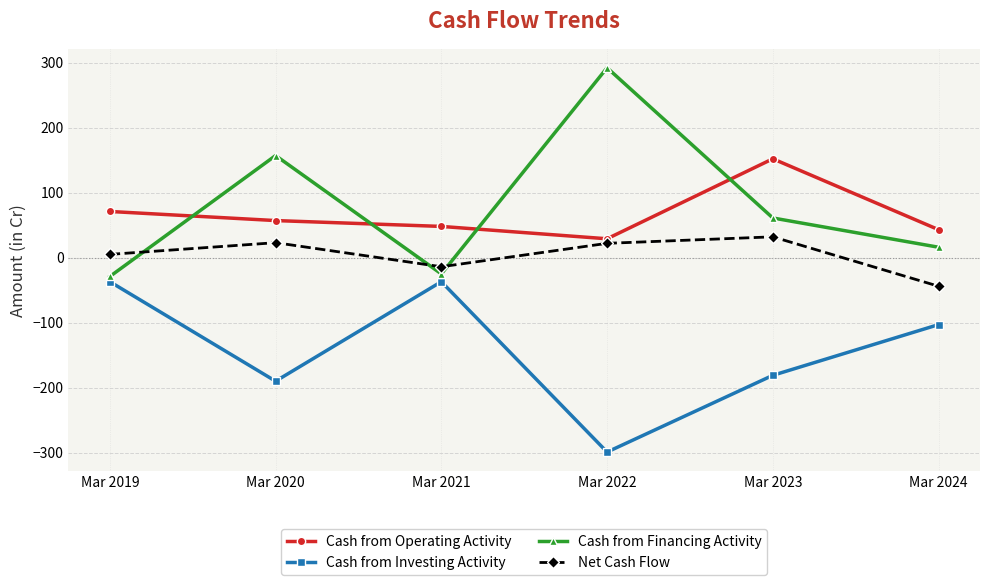

How many values in Cash from Financing Activity are below zero?

2